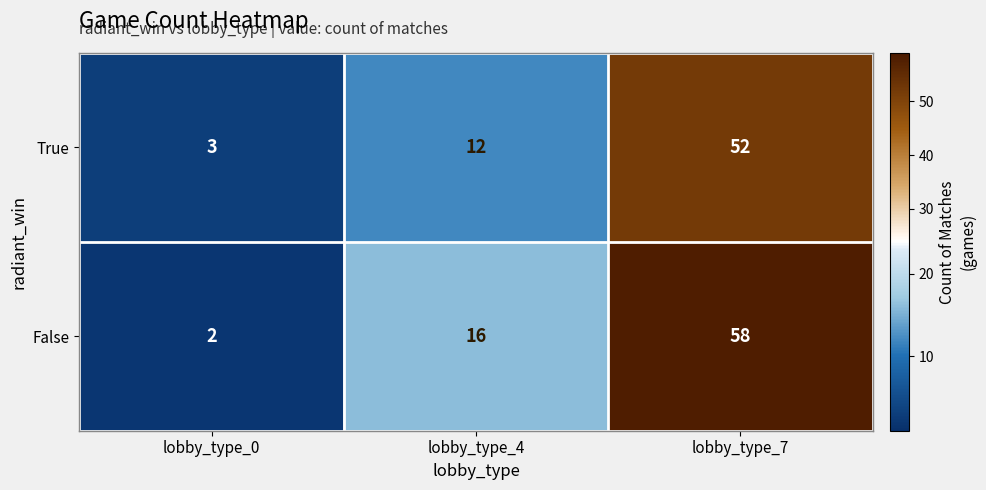

What is the difference between the False values at lobby_type_4 and lobby_type_0?

14